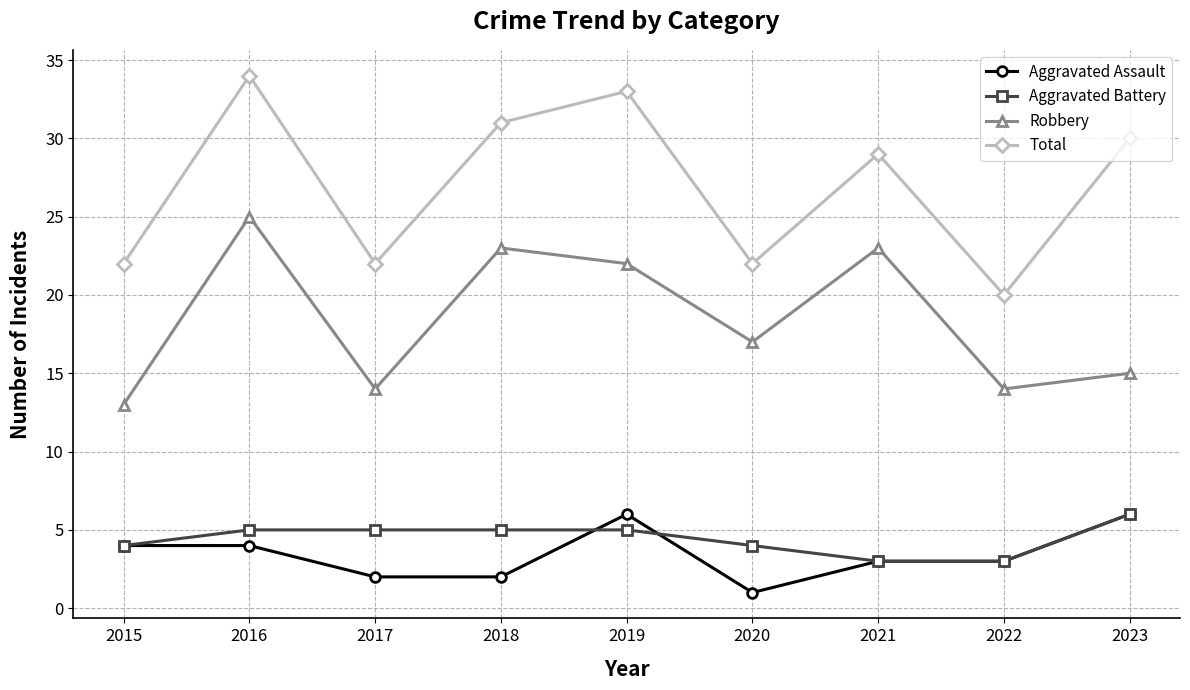

How many categories are shown in the chart?

9